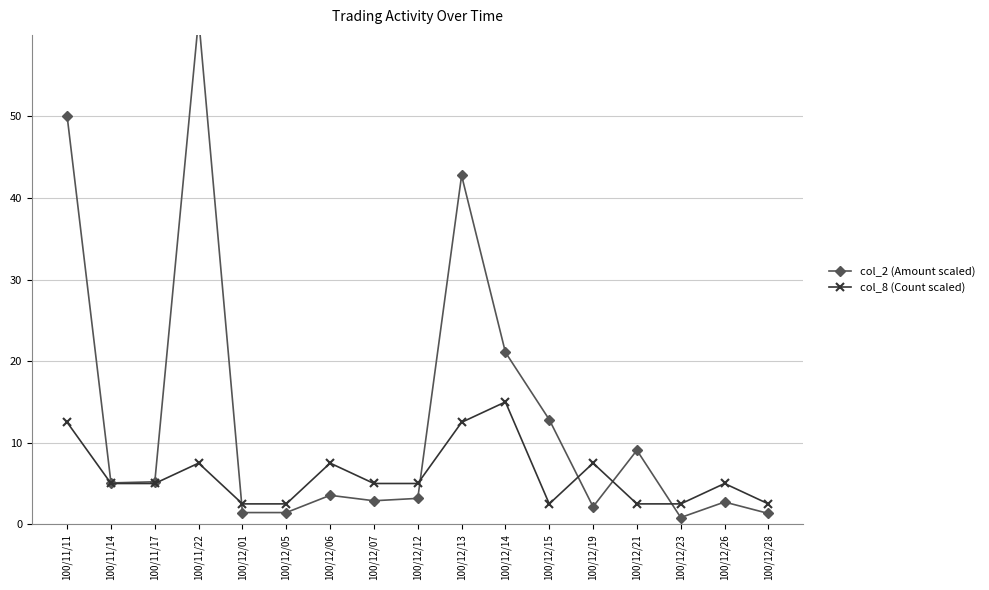

Reading left to right, list all the values displayed in this chart.

col_2 (Amount scaled): 100/11/11=50.0	100/11/14=5.1	100/11/17=5.2	100/11/22=62.0	100/12/01=1.4	100/12/05=1.4	100/12/06=3.6	100/12/07=2.9	100/12/12=3.2	100/12/13=42.8	100/12/14=21.1	100/12/15=12.8	100/12/19=2.1	100/12/21=9.1	100/12/23=0.8	100/12/26=2.7	100/12/28=1.3
col_8 (Count scaled): 100/11/11=12.5	100/11/14=5.0	100/11/17=5.0	100/11/22=7.5	100/12/01=2.5	100/12/05=2.5	100/12/06=7.5	100/12/07=5.0	100/12/12=5.0	100/12/13=12.5	100/12/14=15.0	100/12/15=2.5	100/12/19=7.5	100/12/21=2.5	100/12/23=2.5	100/12/26=5.0	100/12/28=2.5